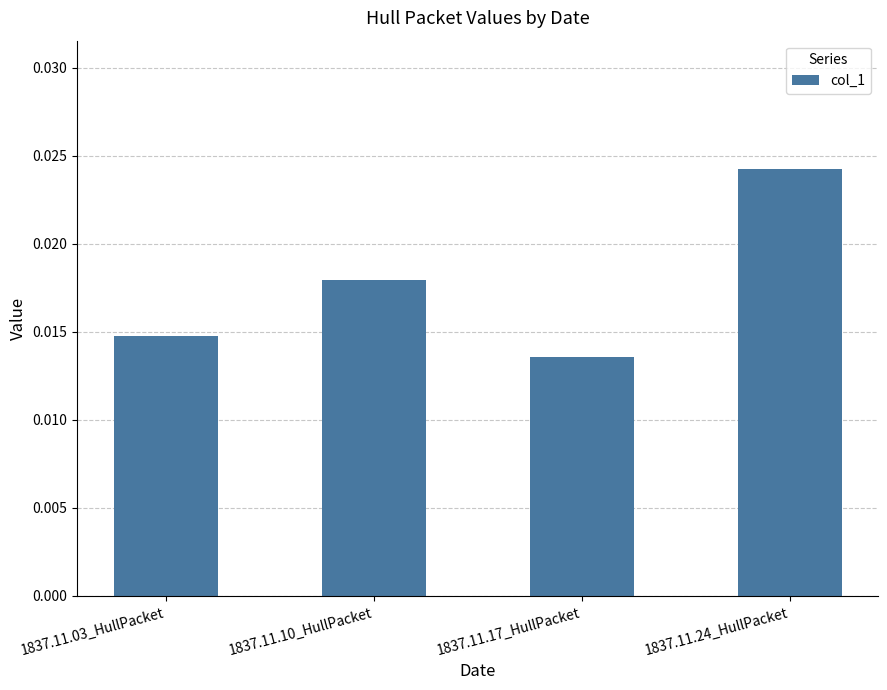

Does the chart contain stacked bars?

No